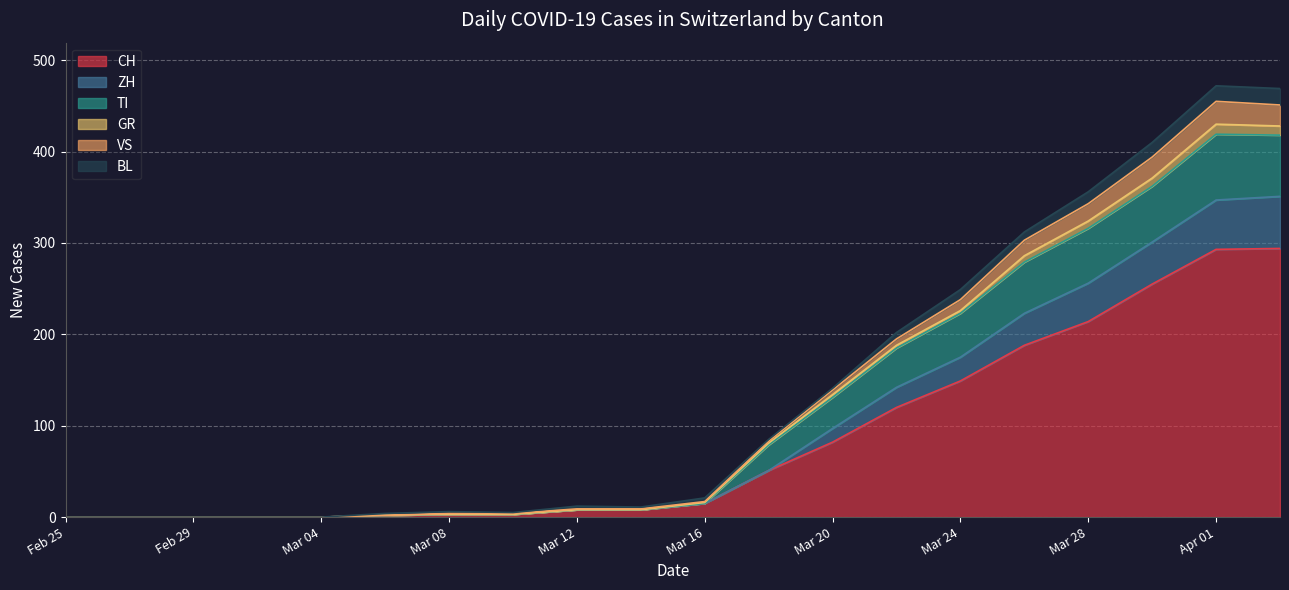

How many values in the ZH series exceed 8?

9